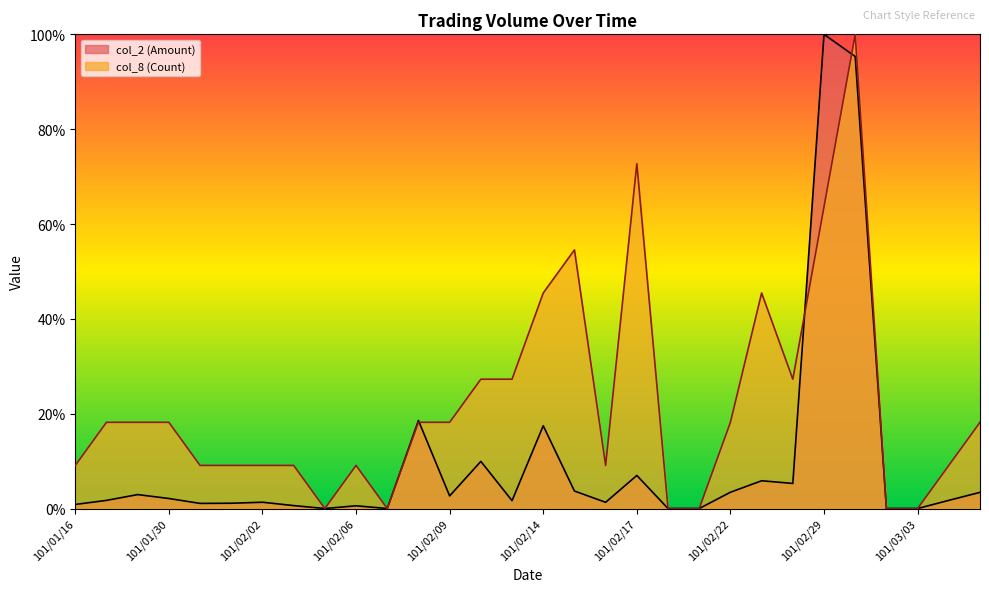

Reading right to left, list all the values displayed in this chart.

col_2 (Amount): 101/03/06=3.4	101/03/05=1.7	101/03/03=0.0	101/03/02=0.0	101/03/01=95.3	101/02/29=100.0	101/02/24=5.3	101/02/23=5.9	101/02/22=3.4	101/02/21=0.0	101/02/20=0.0	101/02/17=7.0	101/02/16=1.3	101/02/15=3.7	101/02/14=17.5	101/02/13=1.7	101/02/10=9.9	101/02/09=2.7	101/02/08=18.6	101/02/07=0.0	101/02/06=0.6	101/02/04=0.0	101/02/03=0.6	101/02/02=1.3	101/02/01=1.1	101/01/31=1.1	101/01/30=2.1	101/01/18=2.9	101/01/17=1.7	101/01/16=0.9
col_8 (Count): 101/03/06=18.2	101/03/05=9.1	101/03/03=0.0	101/03/02=0.0	101/03/01=100.0	101/02/29=63.6	101/02/24=27.3	101/02/23=45.5	101/02/22=18.2	101/02/21=0.0	101/02/20=0.0	101/02/17=72.7	101/02/16=9.1	101/02/15=54.5	101/02/14=45.5	101/02/13=27.3	101/02/10=27.3	101/02/09=18.2	101/02/08=18.2	101/02/07=0.0	101/02/06=9.1	101/02/04=0.0	101/02/03=9.1	101/02/02=9.1	101/02/01=9.1	101/01/31=9.1	101/01/30=18.2	101/01/18=18.2	101/01/17=18.2	101/01/16=9.1